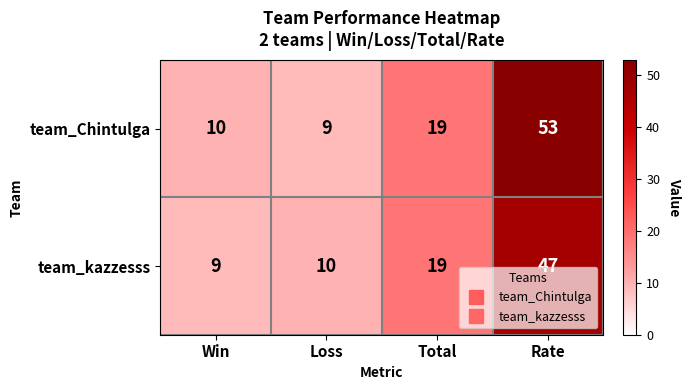

List the series in order of their peak value, lowest first.

team_kazzesss, team_Chintulga